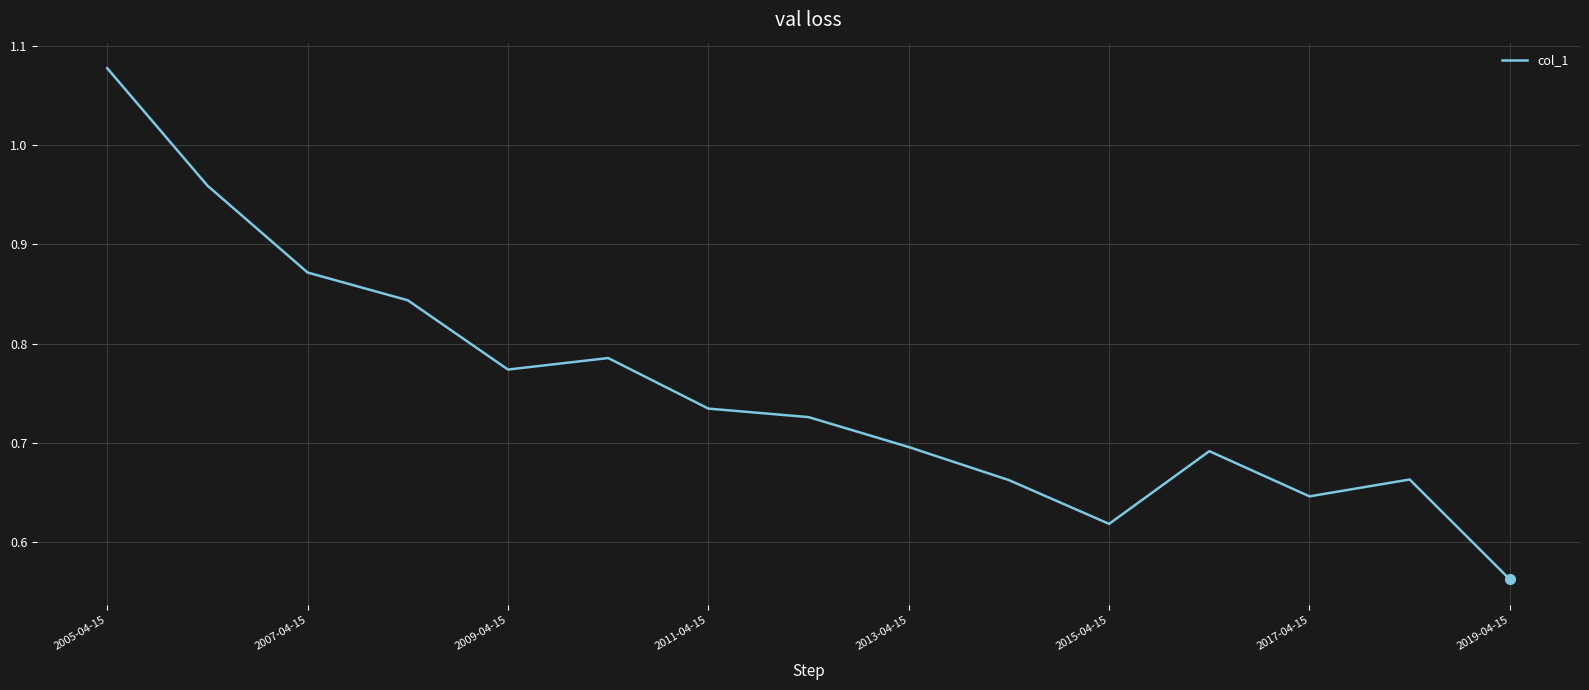

Reading left to right, list all the values displayed in this chart.

1.1	1.0	0.9	0.8	0.8	0.8	0.7	0.7	0.7	0.7	0.6	0.7	0.6	0.7	0.6